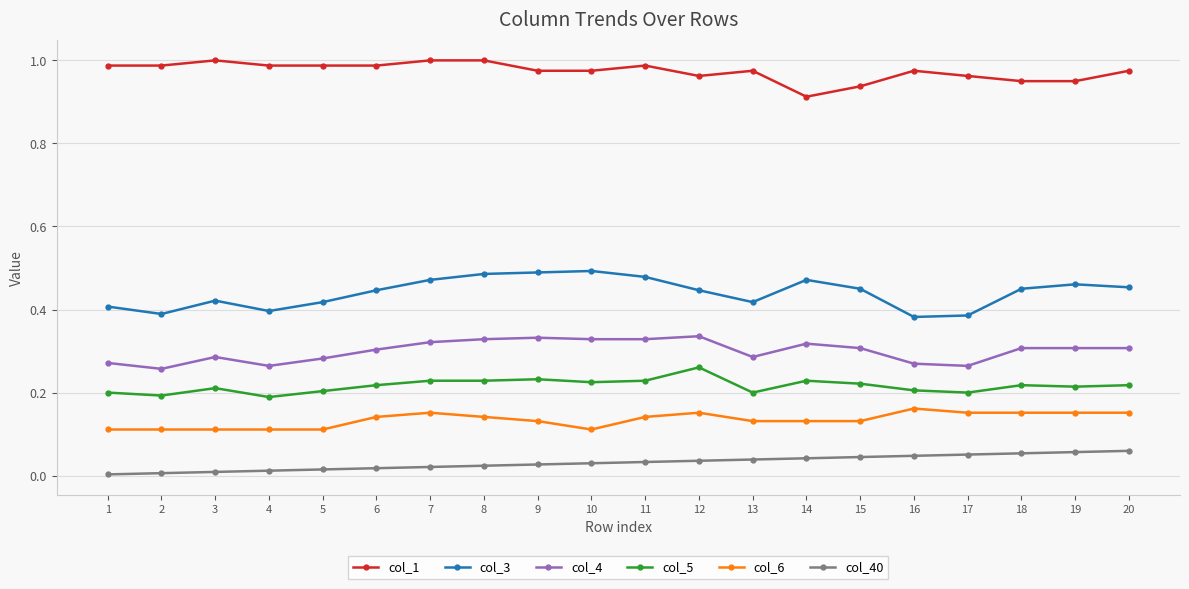

Is it true that col_6 equals 0.2 at 12?

True